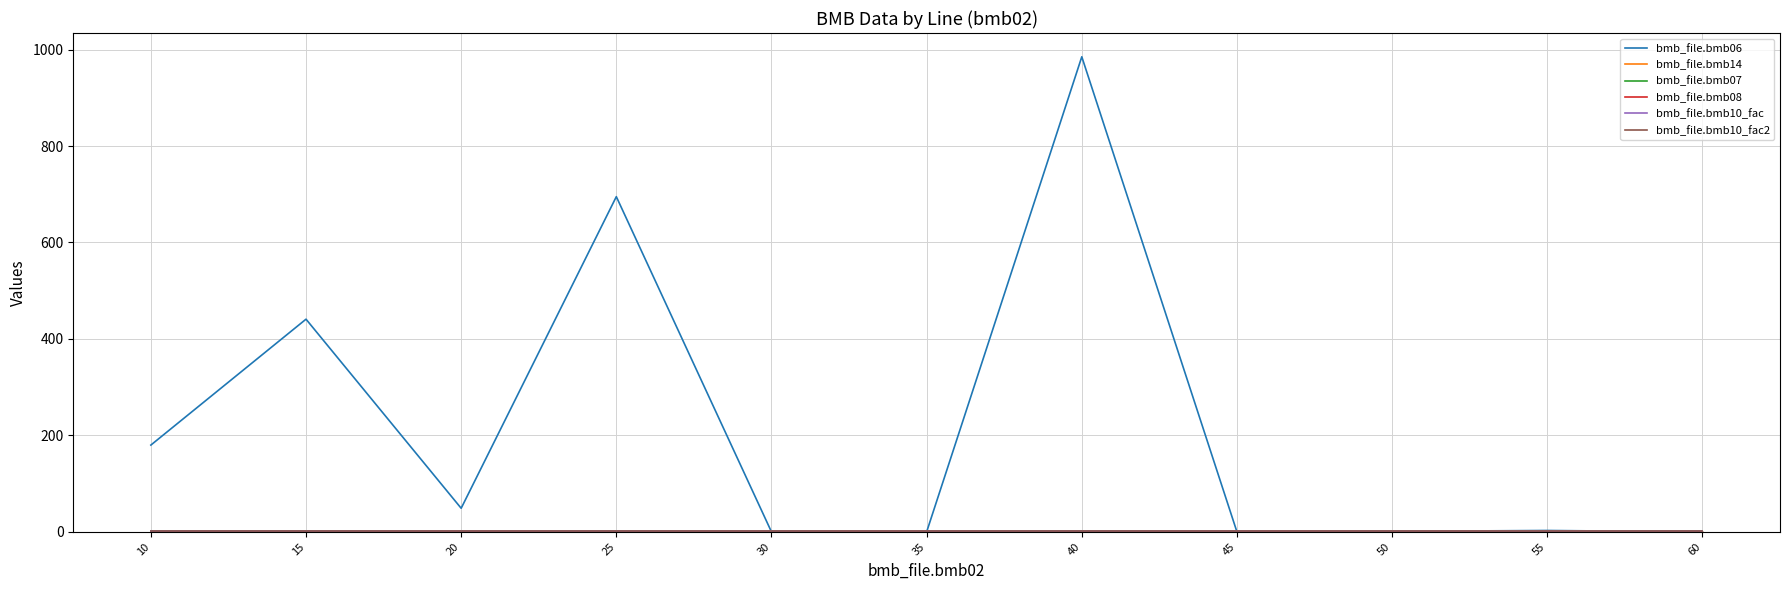

Which series has the largest total across all categories?

bmb_file.bmb06